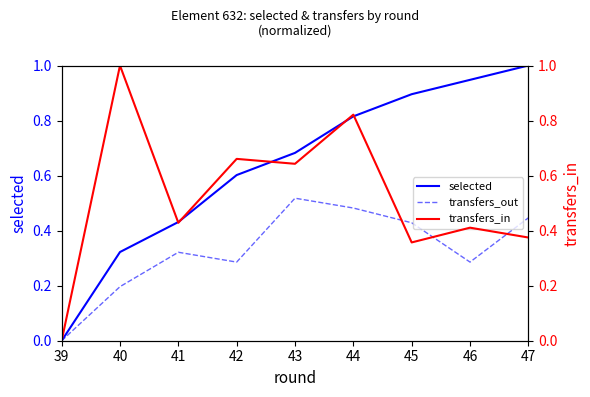

Reading right to left, extract all data points from this chart.

selected: 47=1.0	46=0.9	45=0.9	44=0.8	43=0.7	42=0.6	41=0.4	40=0.3	39=0.0
transfers_out: 47=0.4	46=0.3	45=0.4	44=0.5	43=0.5	42=0.3	41=0.3	40=0.2	39=0.0
transfers_in: 47=0.4	46=0.4	45=0.4	44=0.8	43=0.6	42=0.7	41=0.4	40=1.0	39=0.0